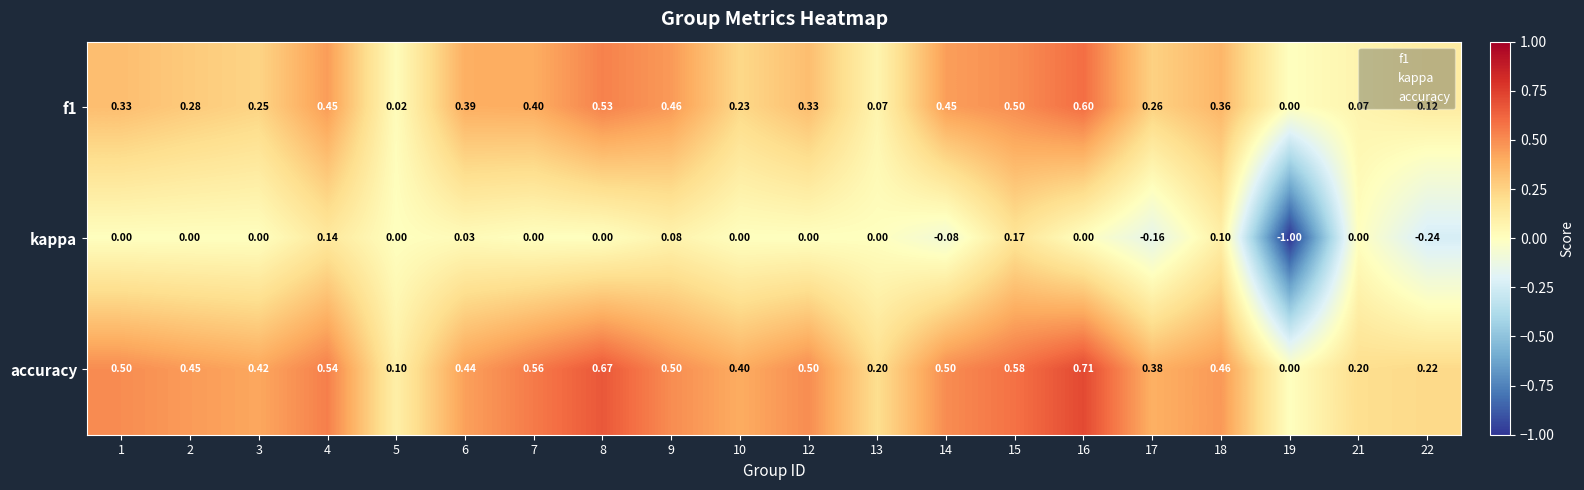

Which category has the lowest value across all series?

19